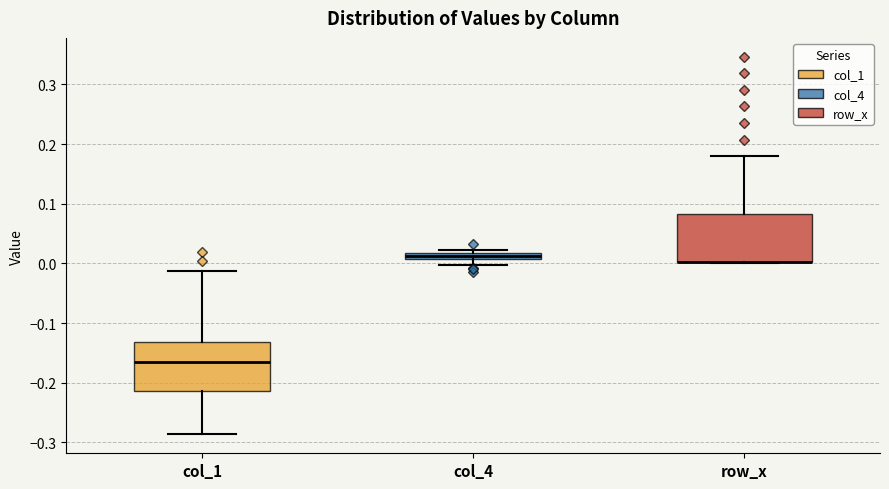

Where does the upper whisker of the box for row_x end on the y-axis? The values are not printed on the chart, so give them approximately, as read against the axis.

0.18